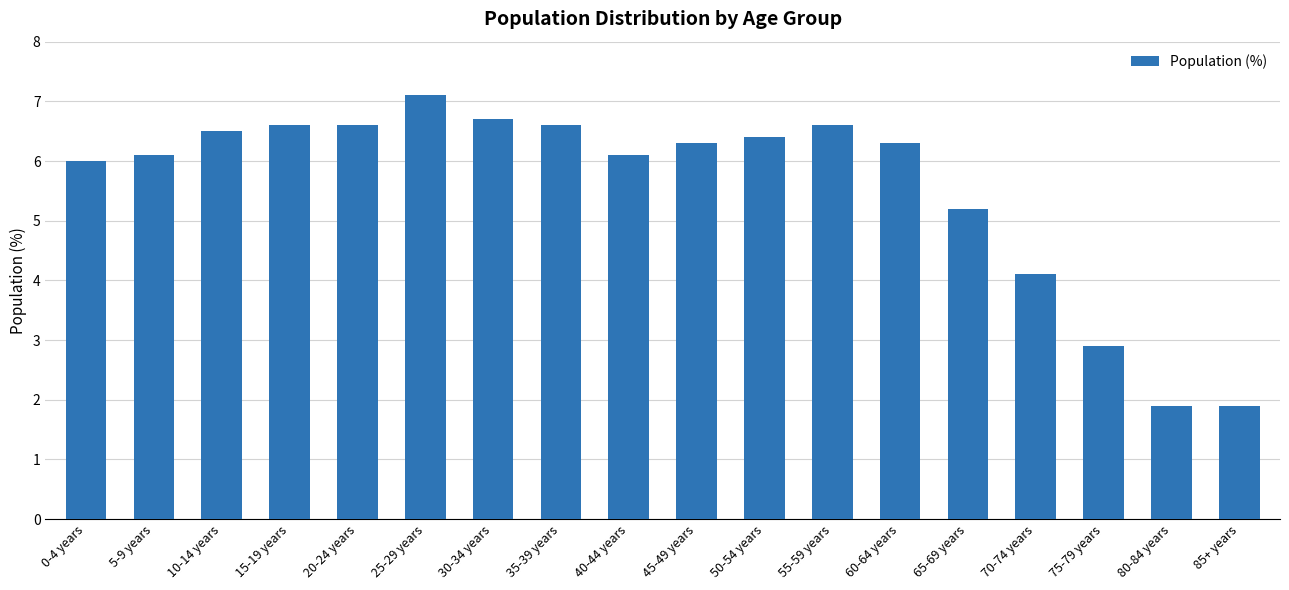

What is the change in value from 0-4 years to 10-14 years?

+0.5